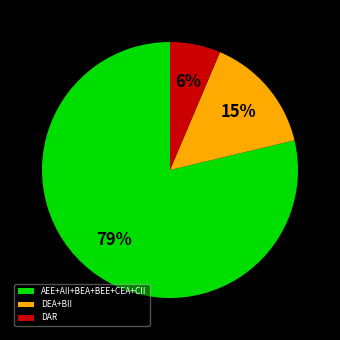

How many segments does this pie chart have?

3